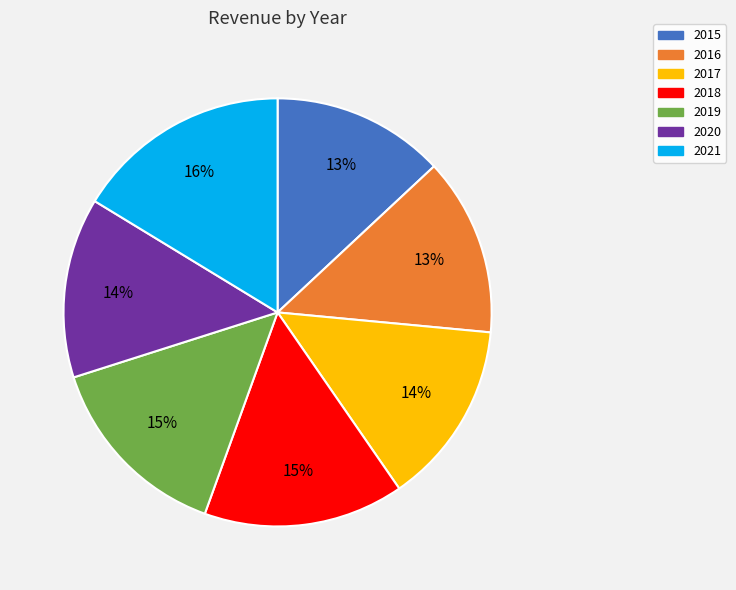

Between 2019 and 2015, which is larger?

2019